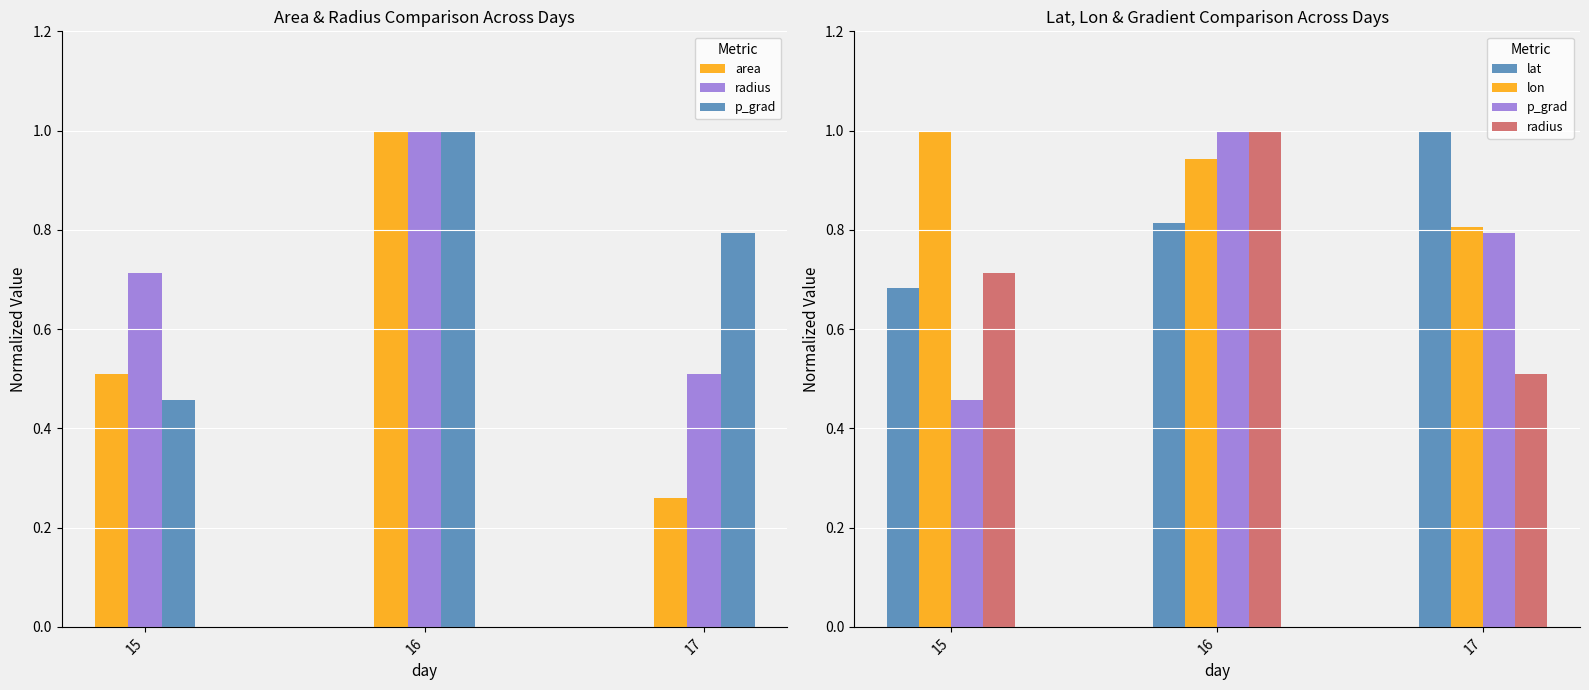

What is the value of the lon bar at the 3rd from the left?

0.8